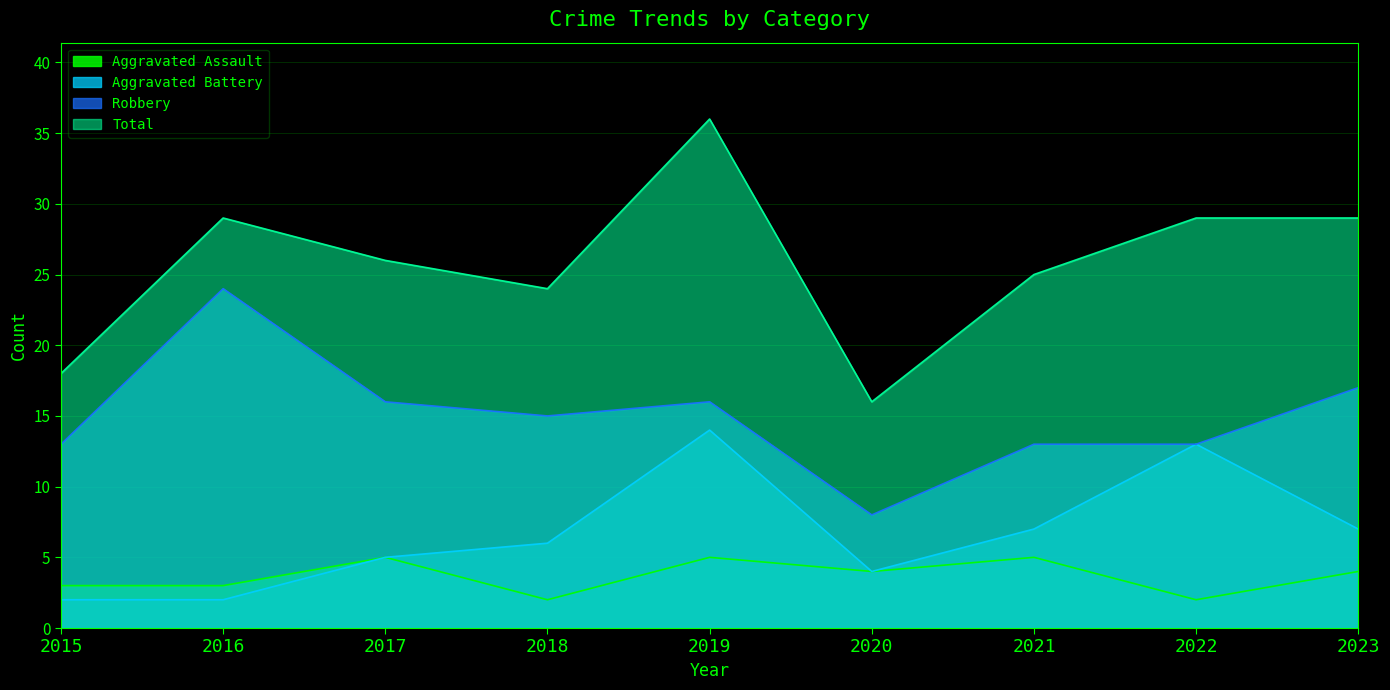

What is the value of the Robbery point at the 6th from the left?

8